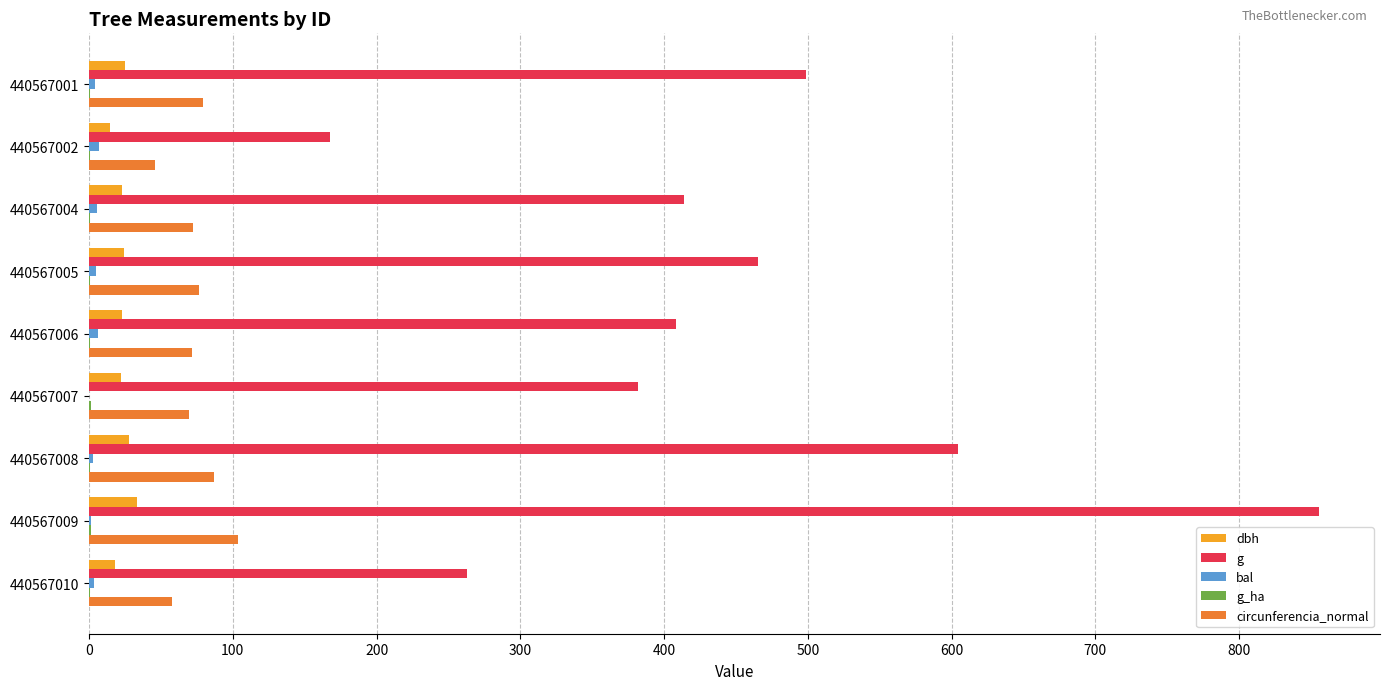

Which category has the highest value across all series?

440567009